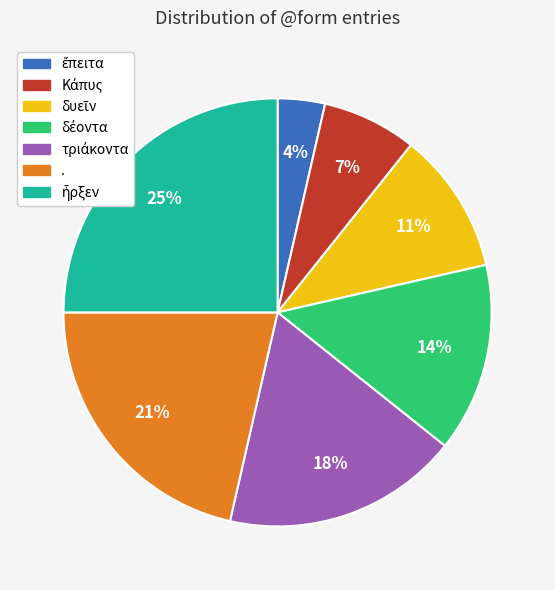

To the nearest percent, what is the difference between the largest and smallest slice percentages?

21%